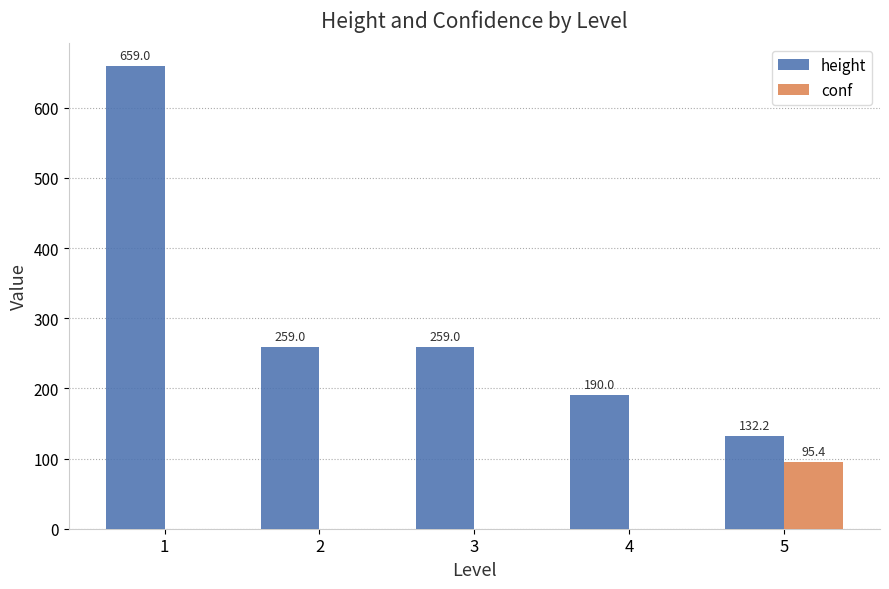

How many groups of bars are there?

5